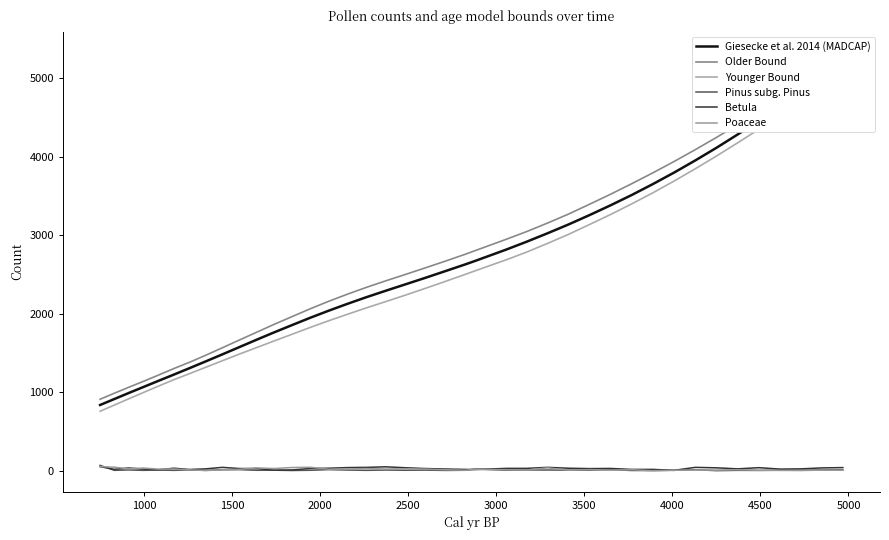

The Pinus subg. Pinus series shows 12 at 37. True or false?

False